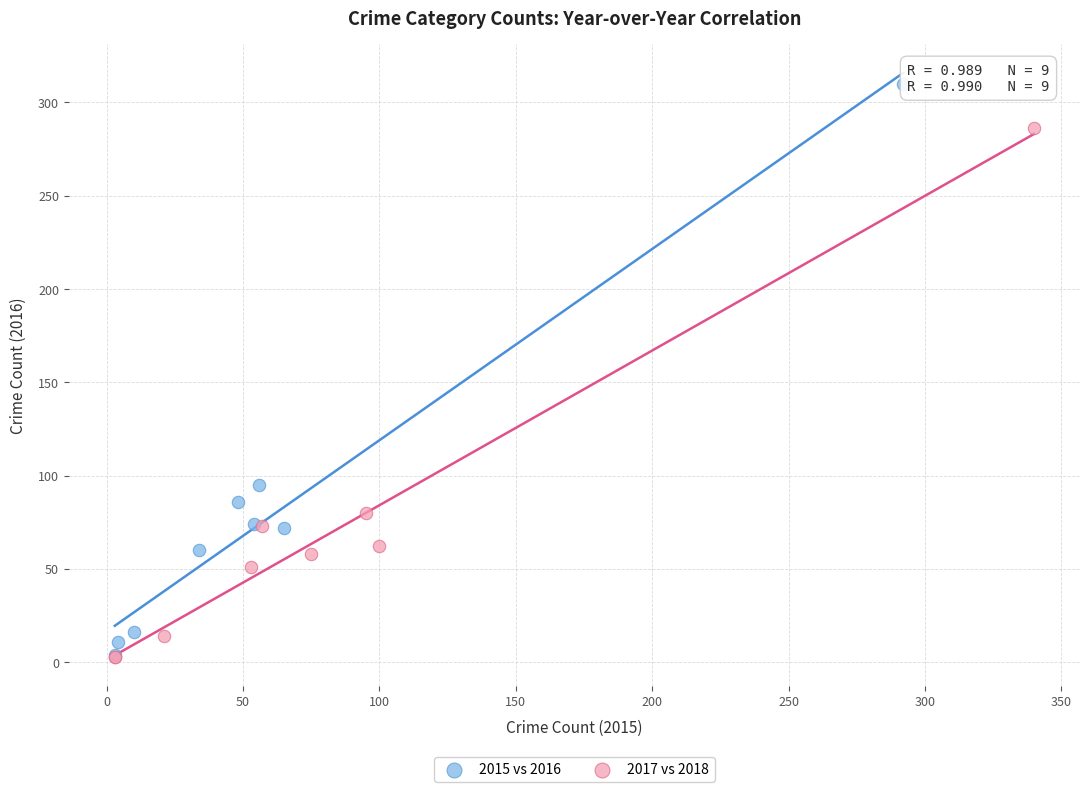

Which series contains the highest Y value?

2015 vs 2016